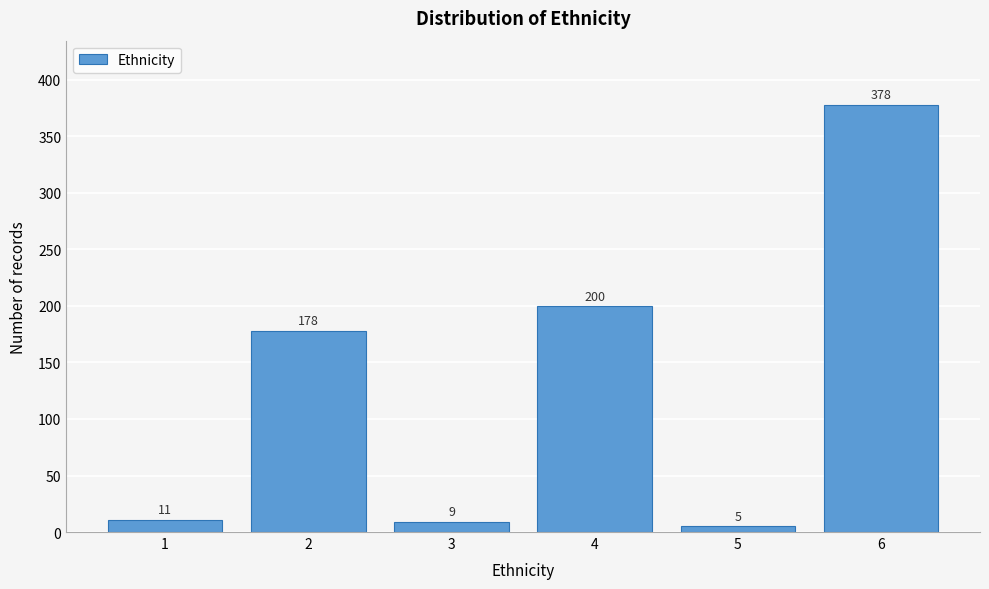

Reading left to right, extract all data points from this chart.

1=11	2=178	3=9	4=200	5=5	6=378